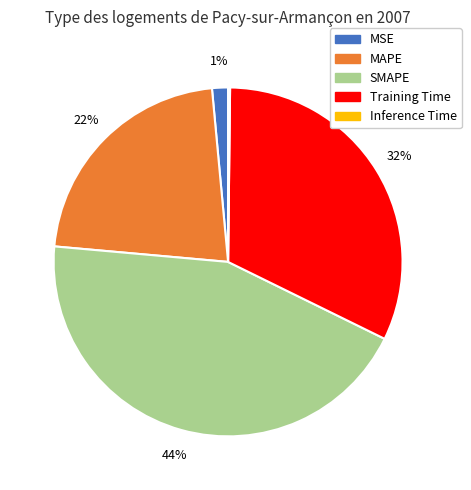

Does MAPE represent more than half of the total?

No